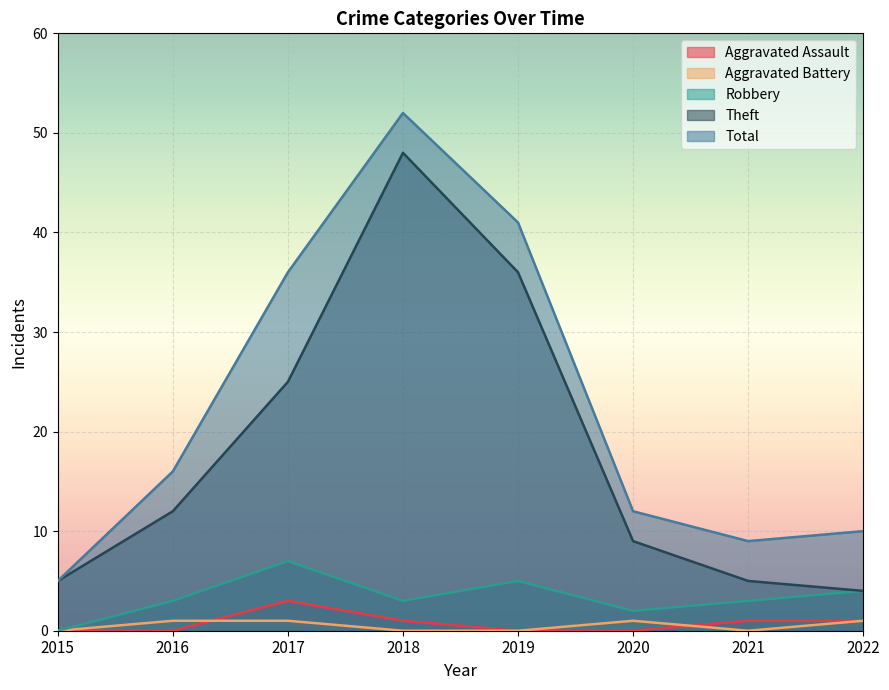

How many lines are shown in the chart?

5